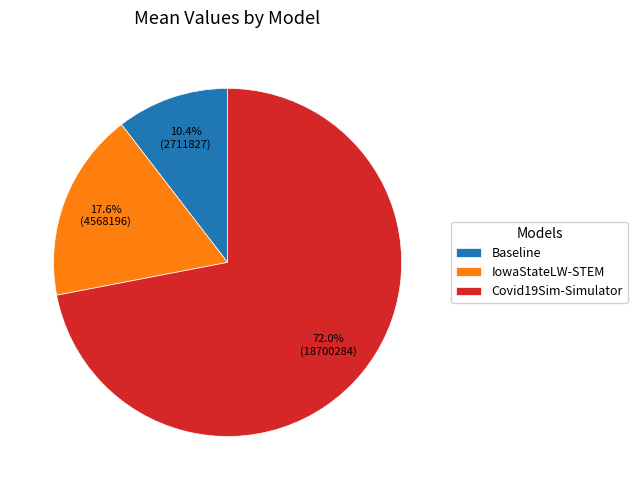

Is it true that Baseline is 22% of the pie?

False